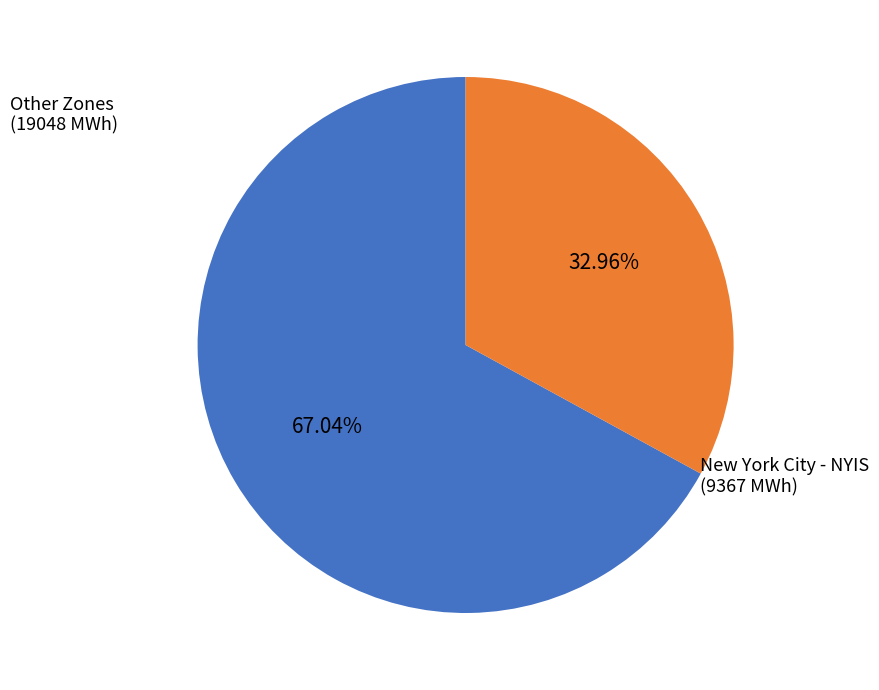

Does any single category account for the majority?

Yes